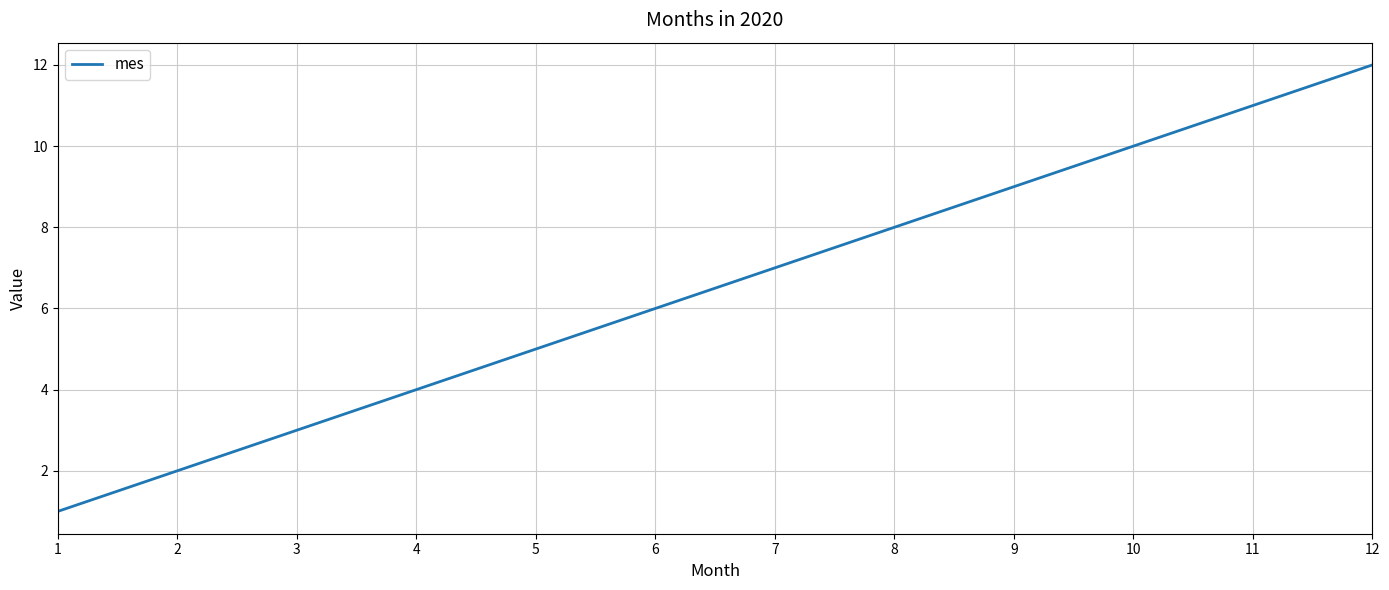

At which category does the chart reach its minimum across all series?

1